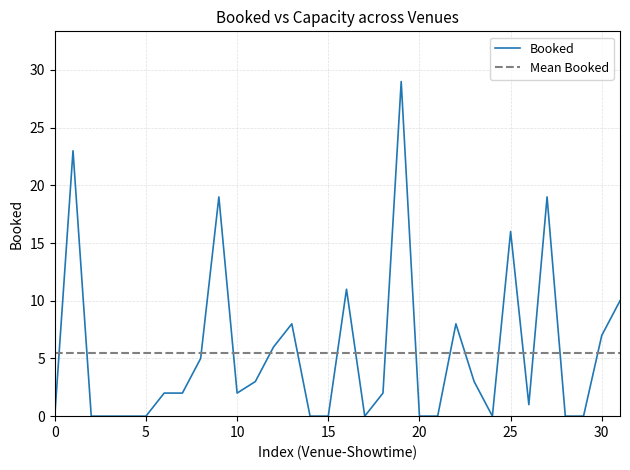

The value at 29 is 0. True or false?

True